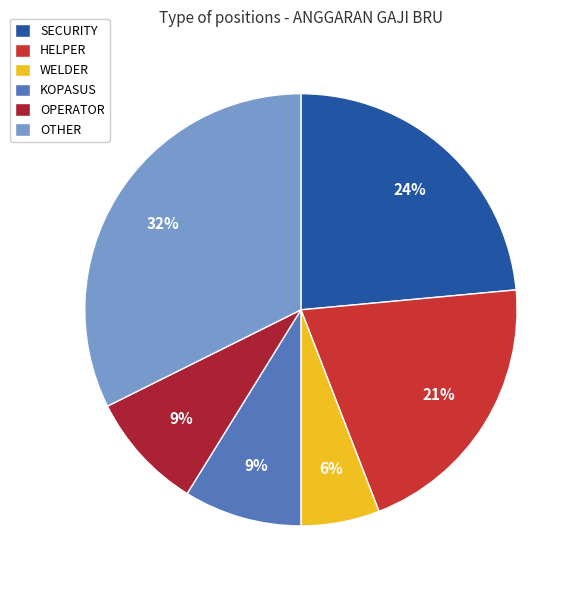

Count the number of slices in the pie.

6